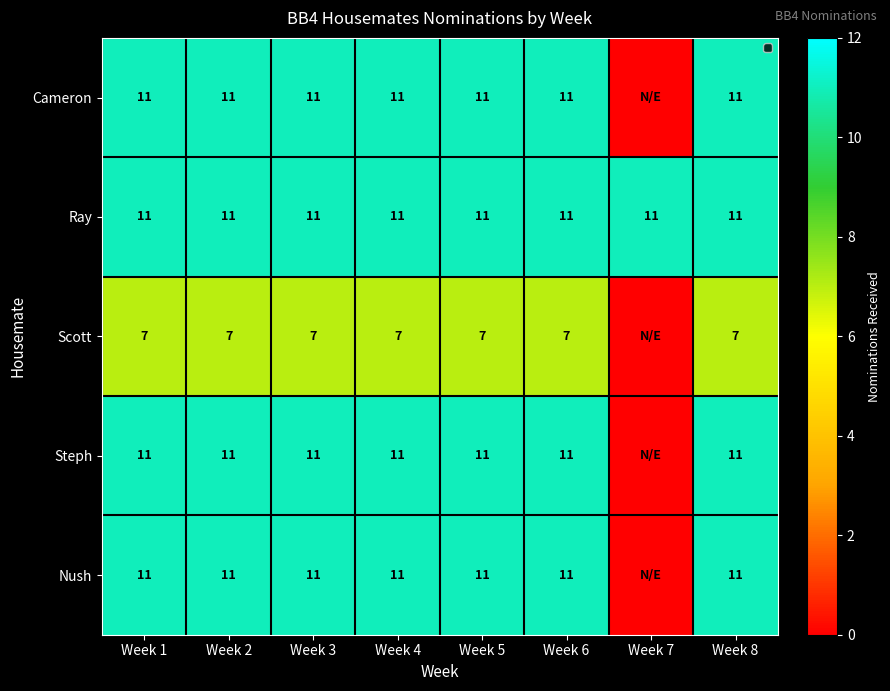

Is it true that Cameron equals 19 at Week 3?

False